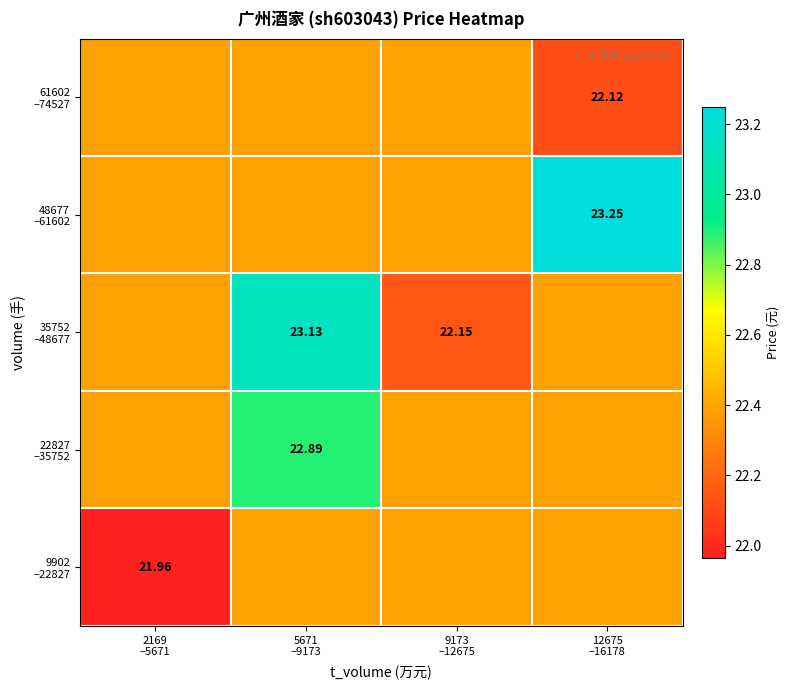

Which series has the widest spread of values?

35752 –48677